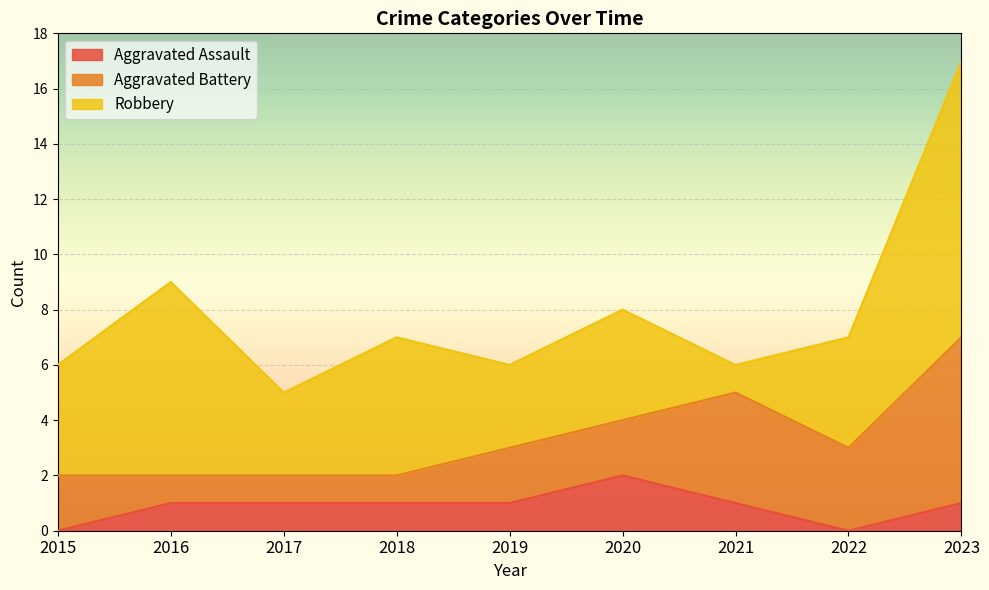

The value of Aggravated Assault at 2021 is 0. True or false?

False